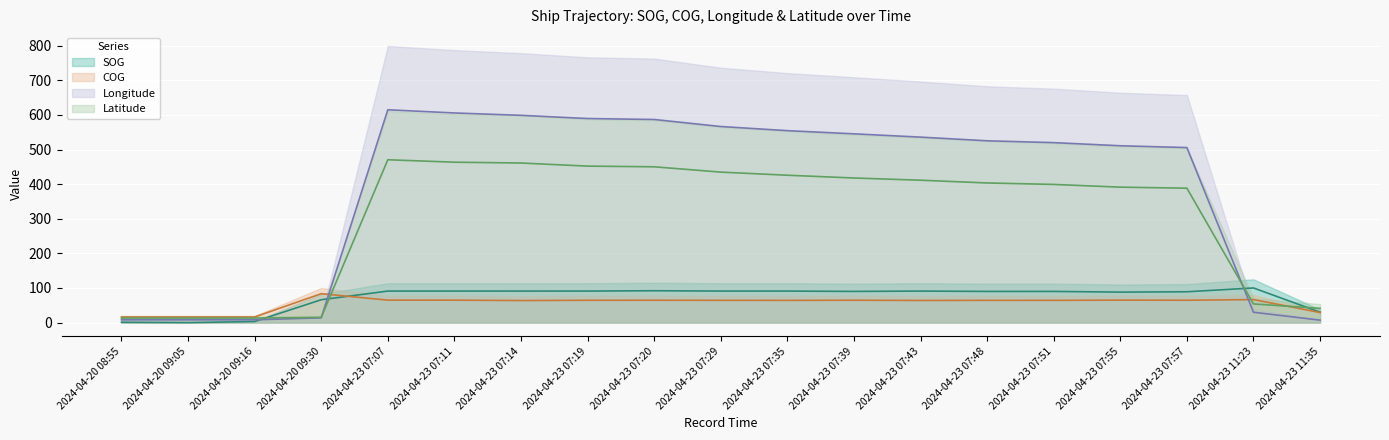

What is the minimum value for Longitude?

7.0